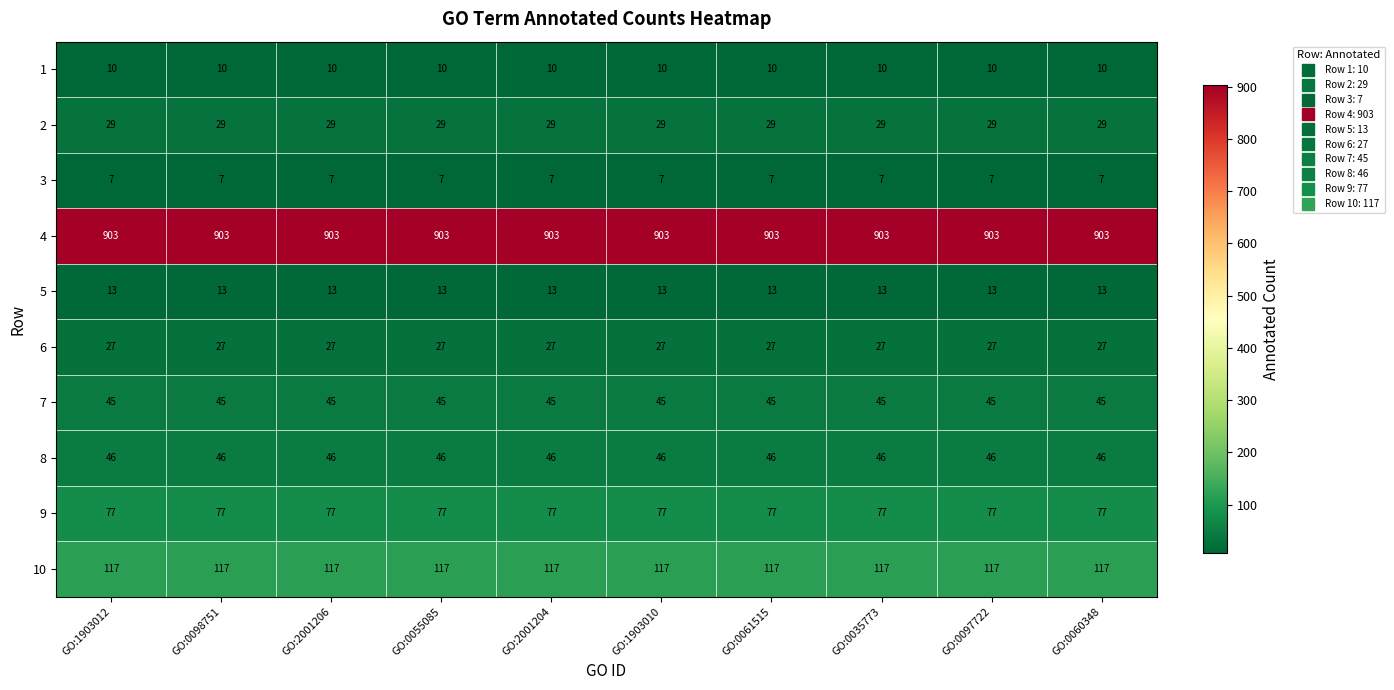

The value of 4 at GO:0097722 is 1234. True or false?

False